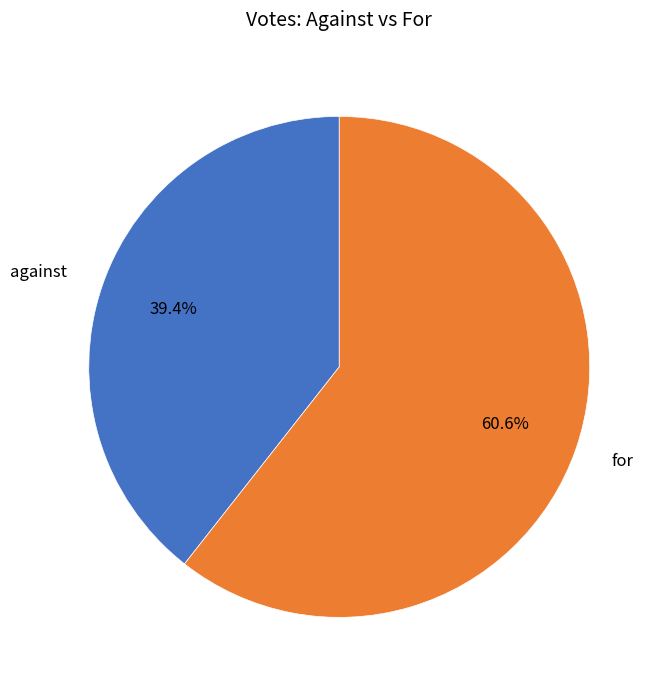

What percentage do against and for together represent?

100.0%